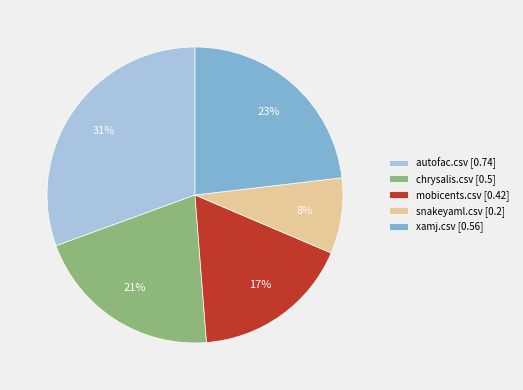

Is the sum of chrysalis.csv and mobicents.csv greater than half?

No